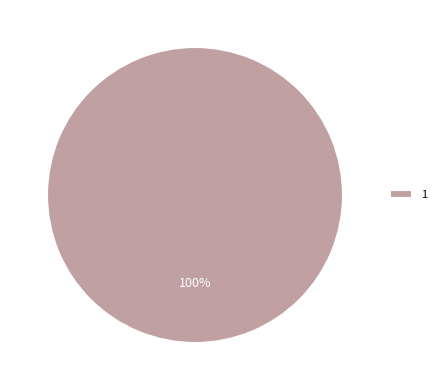

Is there a majority slice in this chart?

Yes